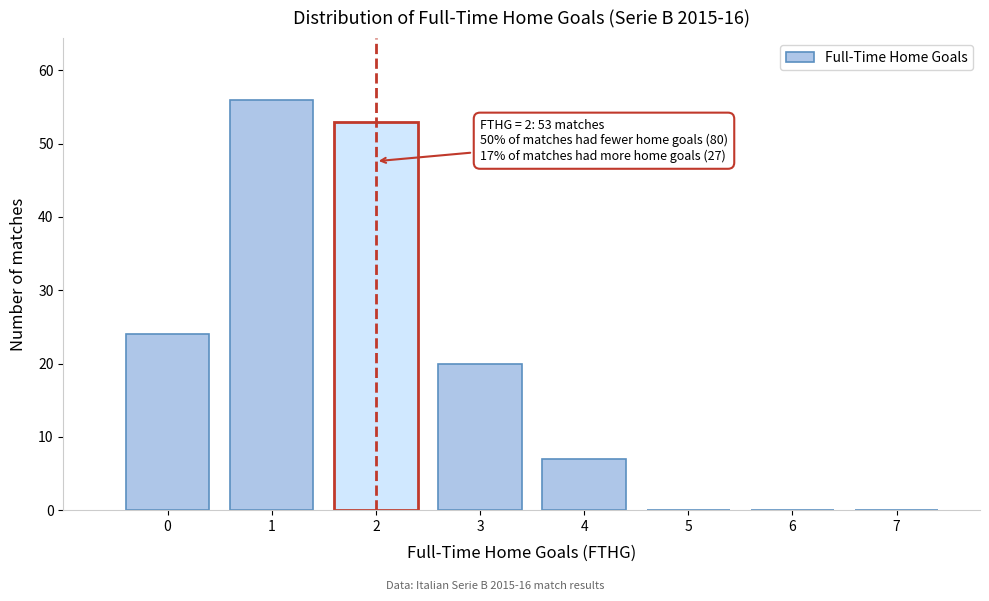

Reading right to left, extract all data points from this chart.

7=0	6=0	5=0	4=7	3=20	2=53	1=56	0=24